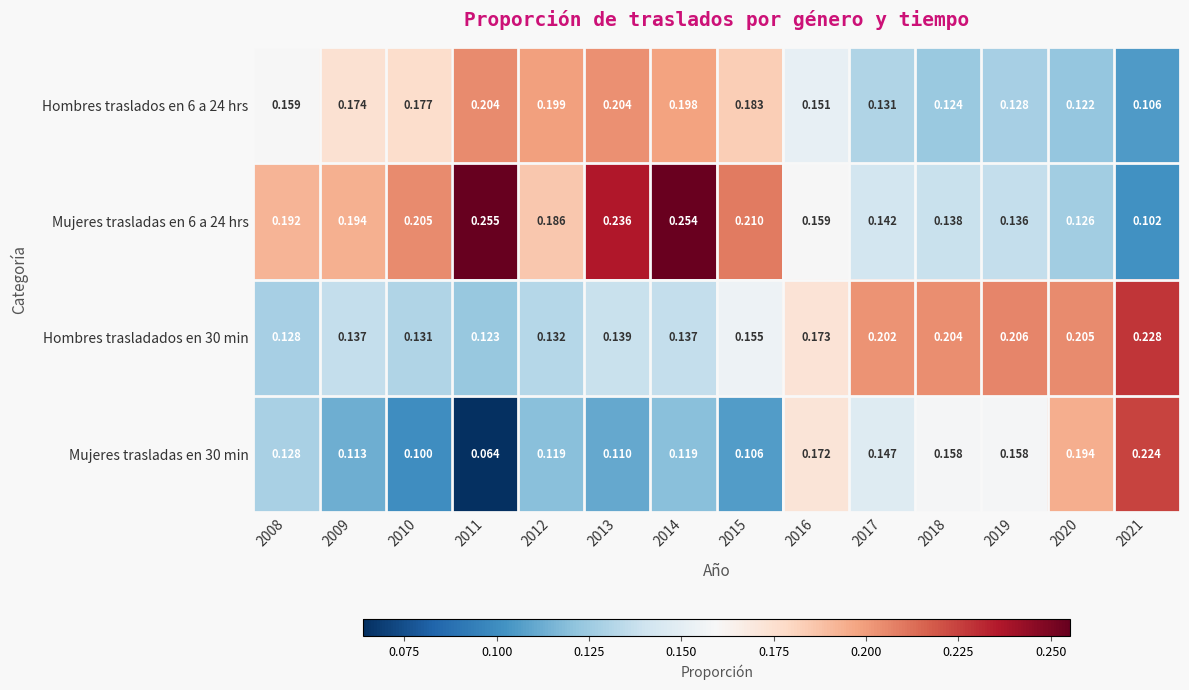

Is the value of Hombres trasladados en 30 min at 2008 greater than the value of Mujeres trasladas en 30 min at 2012?

Yes